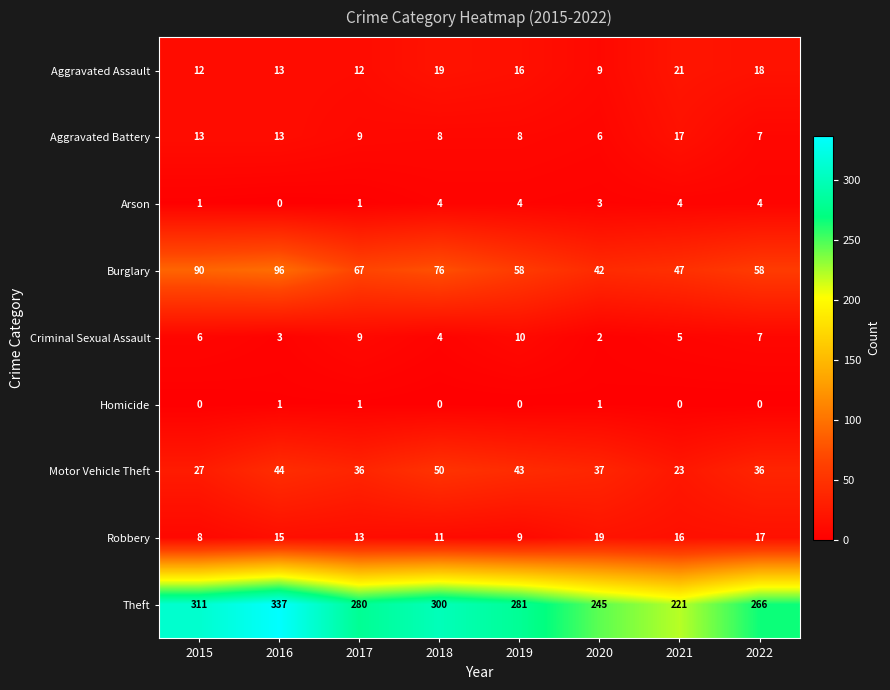

At which label does Aggravated Battery first exceed 9?

2015